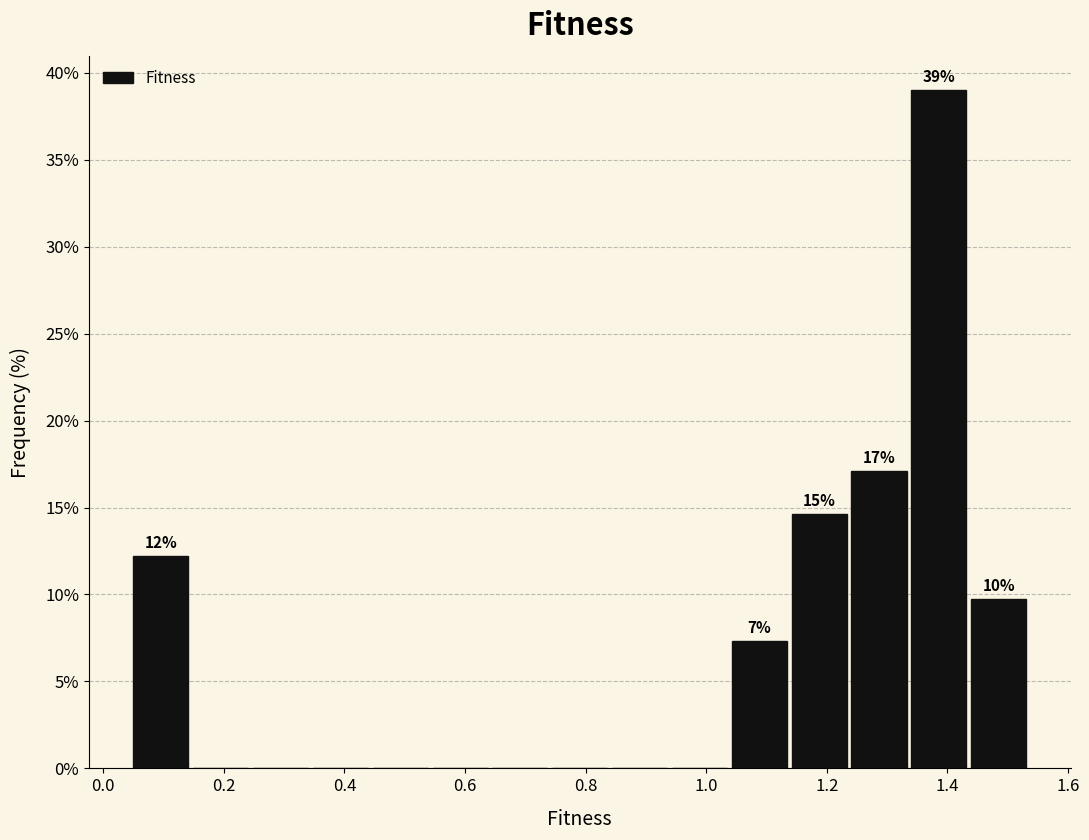

Which range on the x-axis has the tallest bar?

1.34 to 1.44